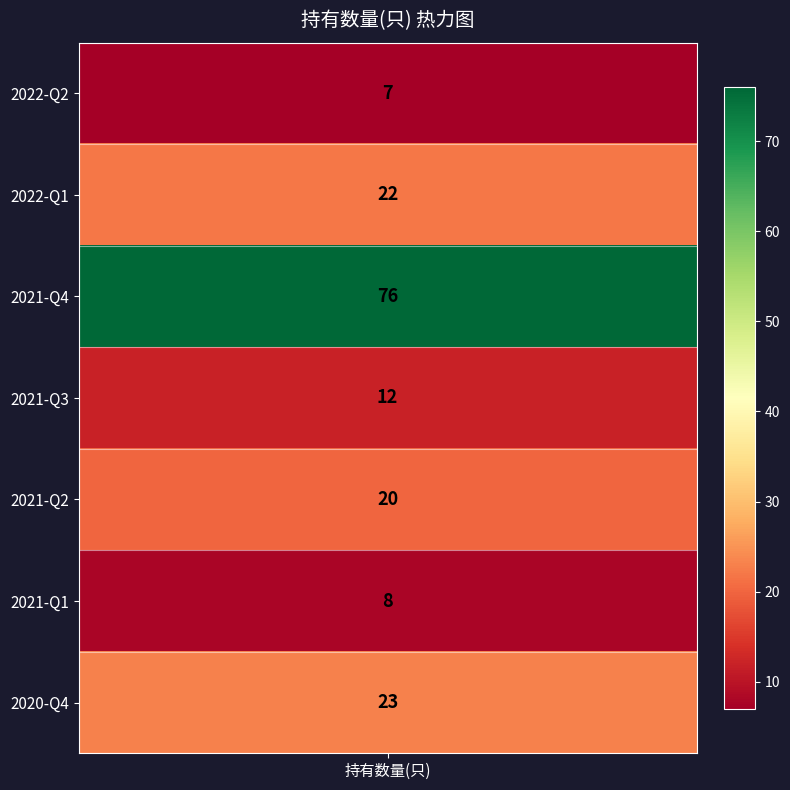

How many values are below 20?

3